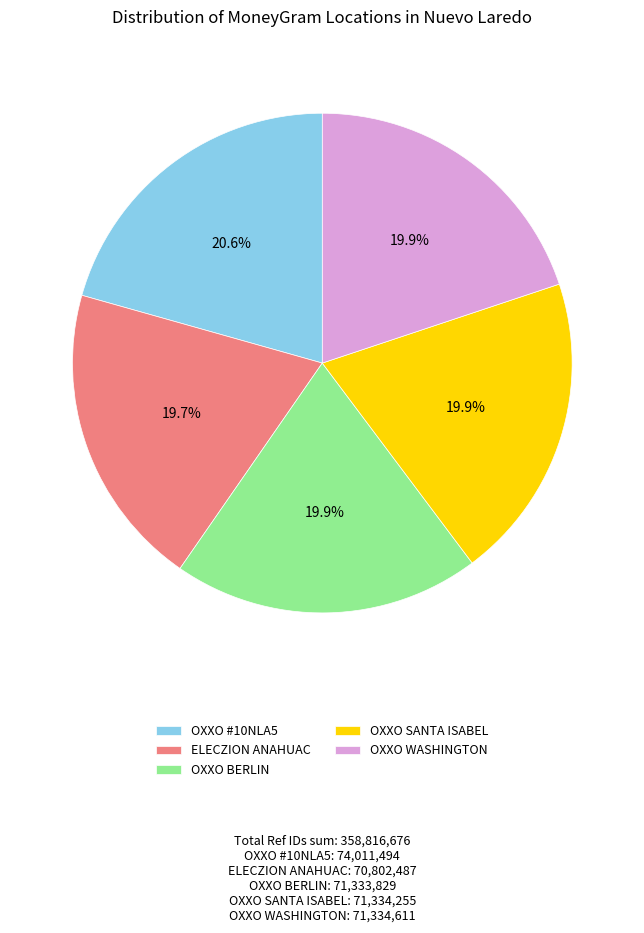

Is there a majority slice in this chart?

No